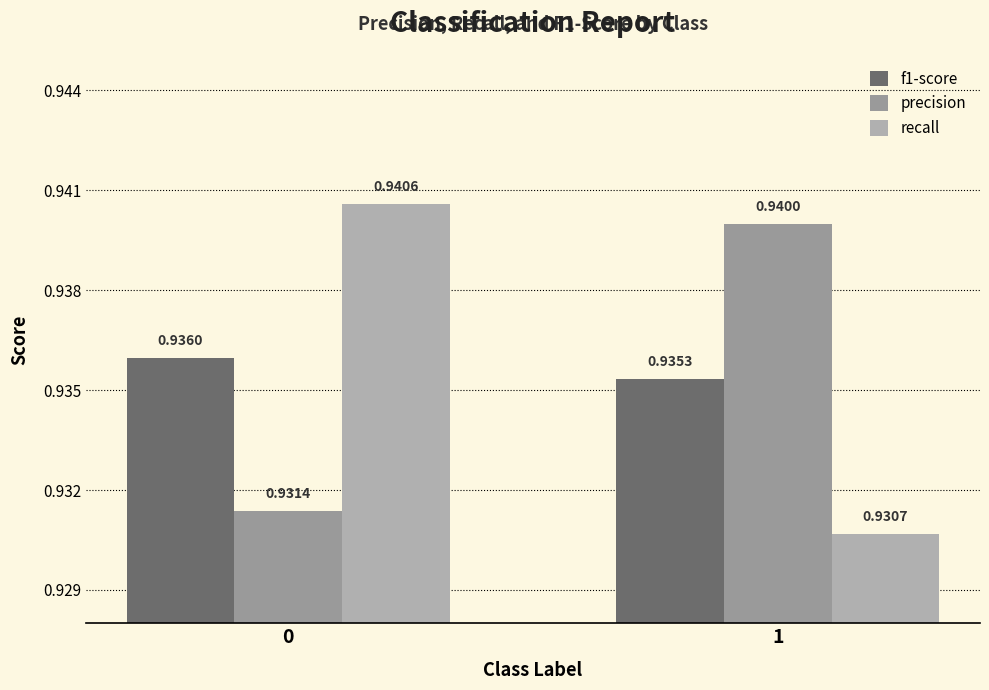

What is the value of the precision bar at the 1st from the left?

0.9